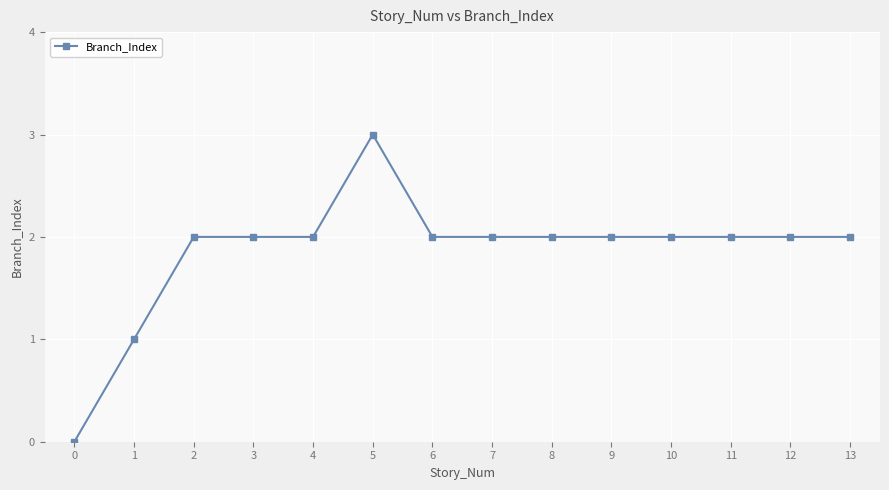

True or false: the data has more than 0 interior local peaks.

True